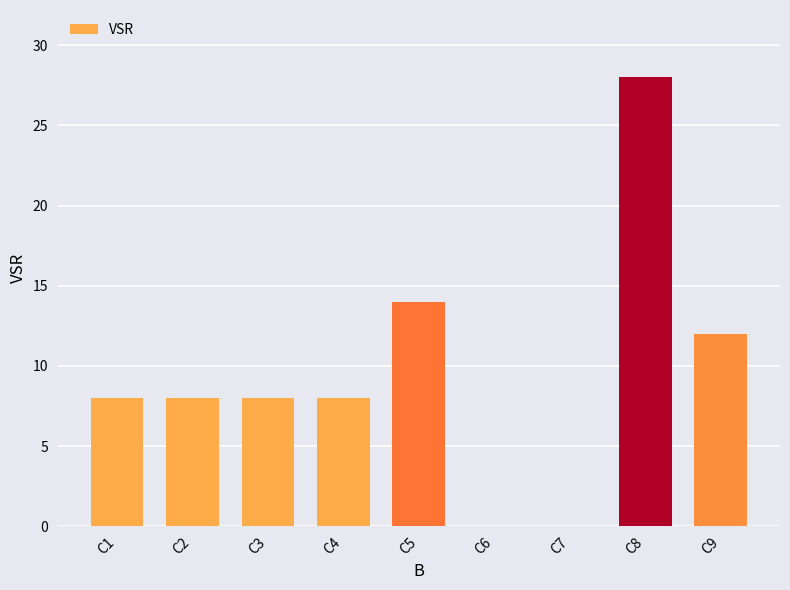

Approximately how many times larger is the value at C2 compared to C1?

1.0